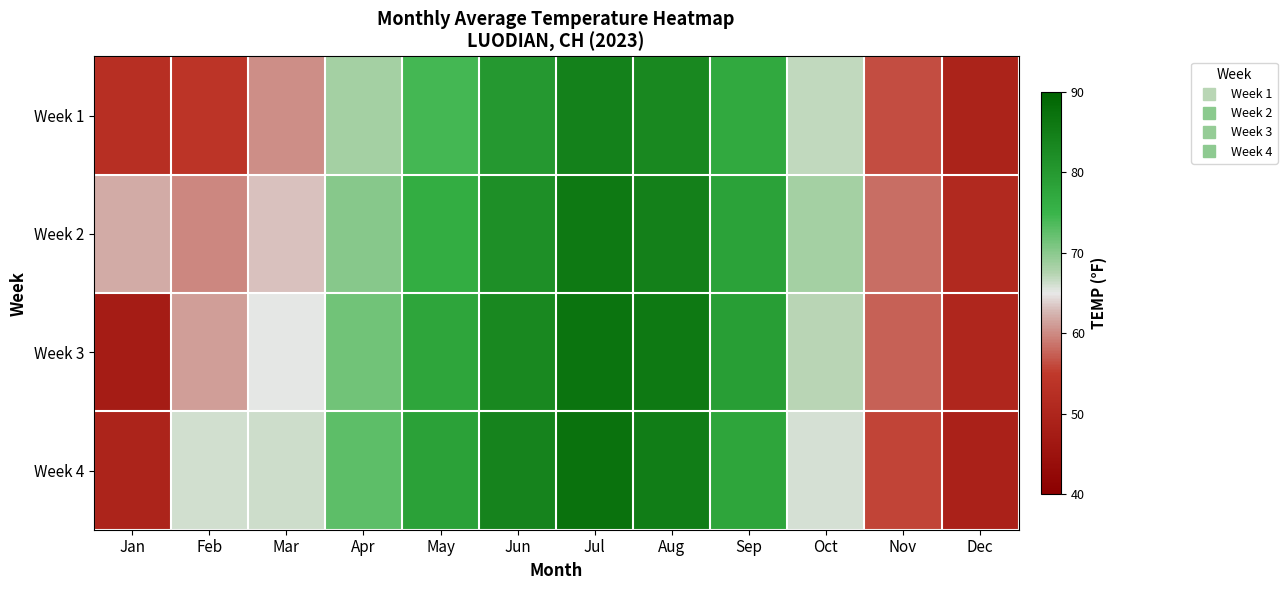

How many categories are shown in the chart?

12